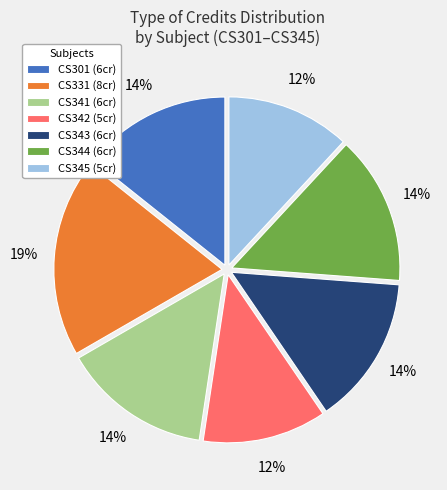

Which has a higher value, CS341 or CS342?

CS341